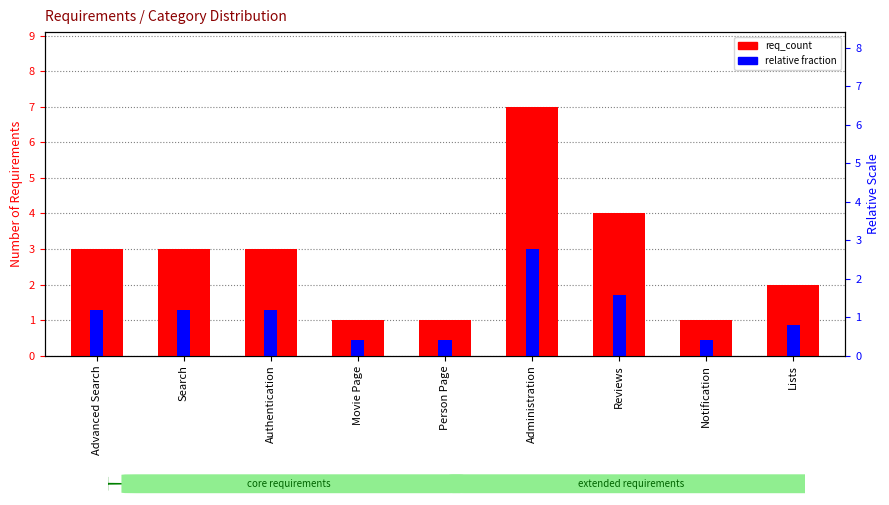

List the series in order of their peak value, highest first.

req_count, relative fraction